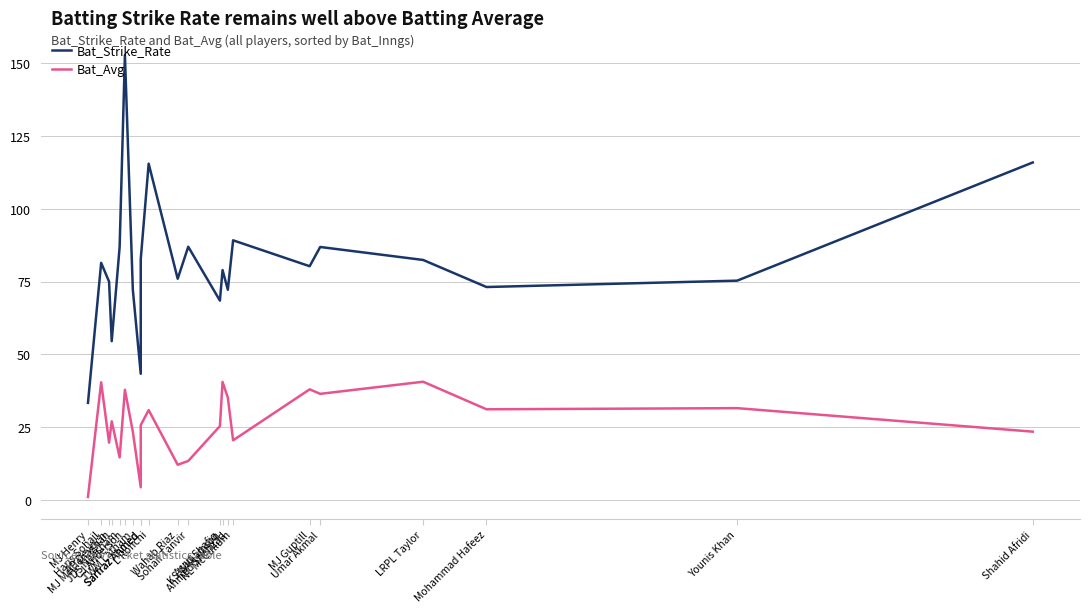

True or false: Bat_Avg has more than 2 interior local peaks.

True